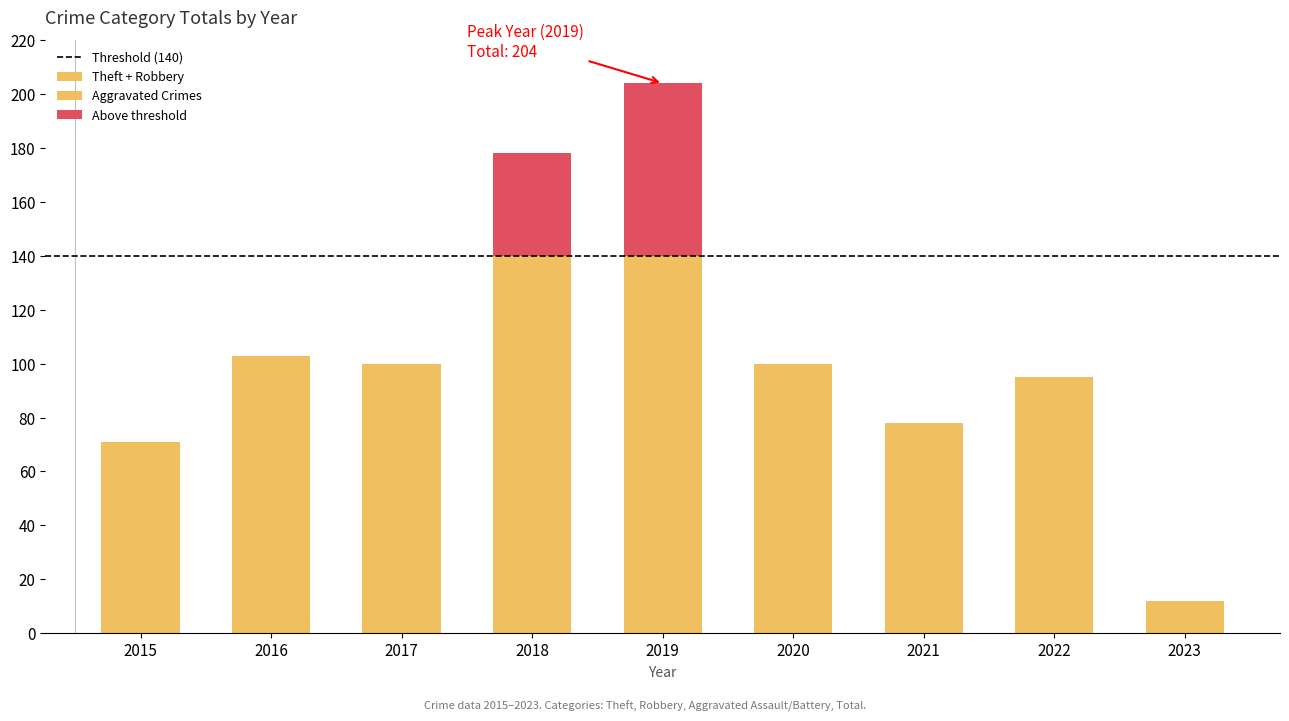

What value does the Aggravated Assault series have at 2016?

2